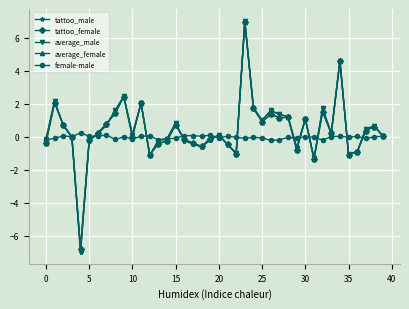

What is the highest value of the tattoo_male series?

7.0